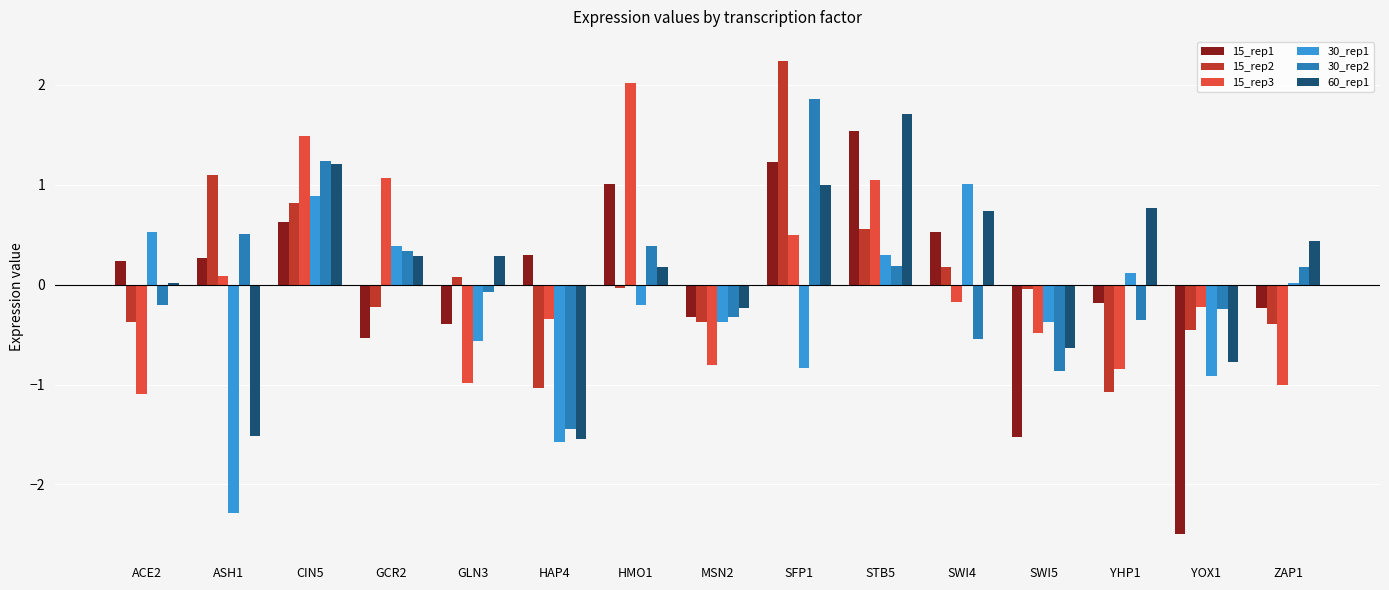

Between SWI4 and ZAP1, which series saw the biggest shift?

30_rep1